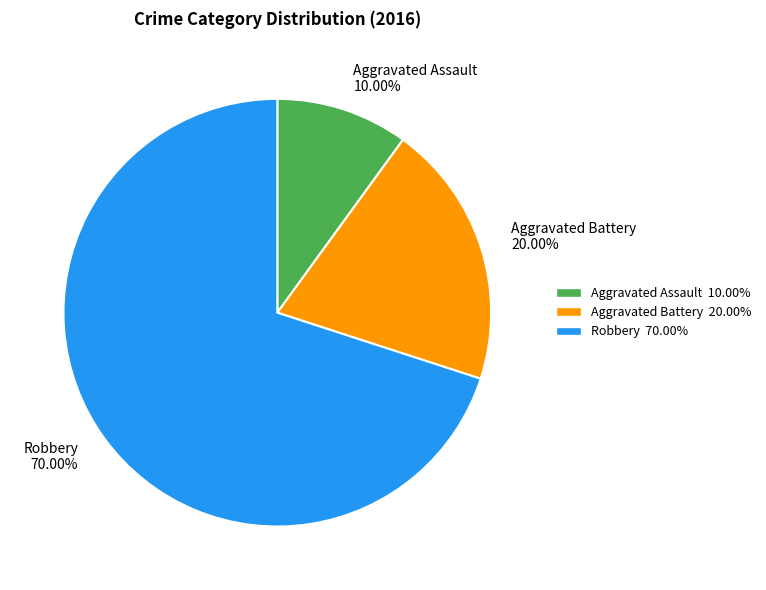

What is the ratio of the value at Aggravated Assault to the value at Aggravated Battery?

0.5